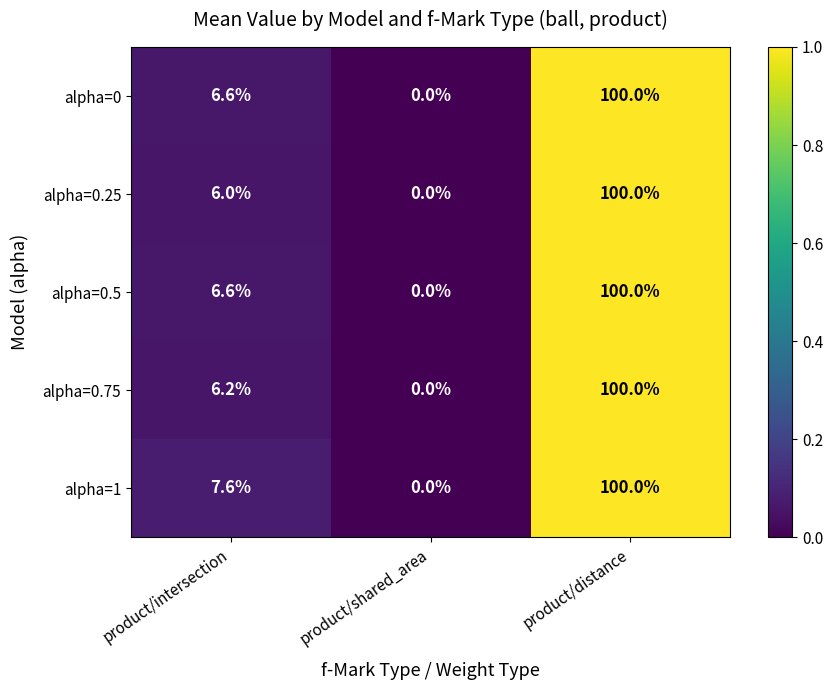

At which category does the chart reach its minimum across all series?

product/shared_area